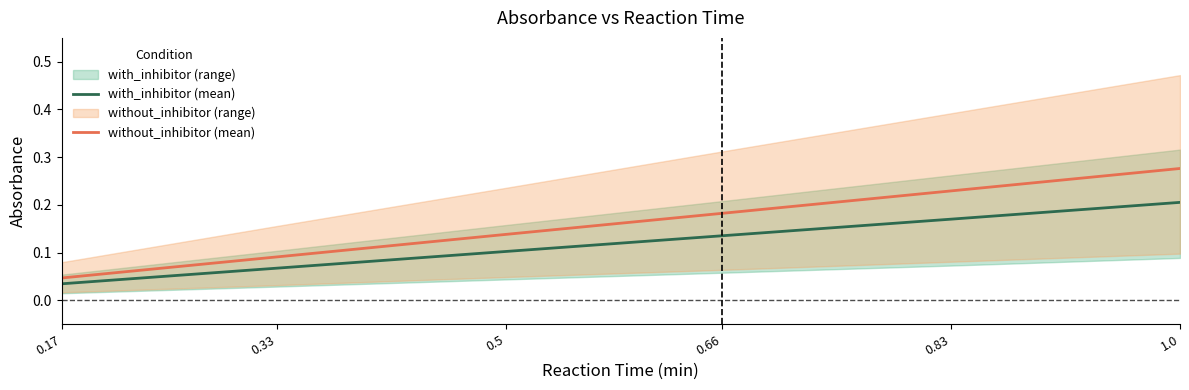

What position from the left is 1.0?

6